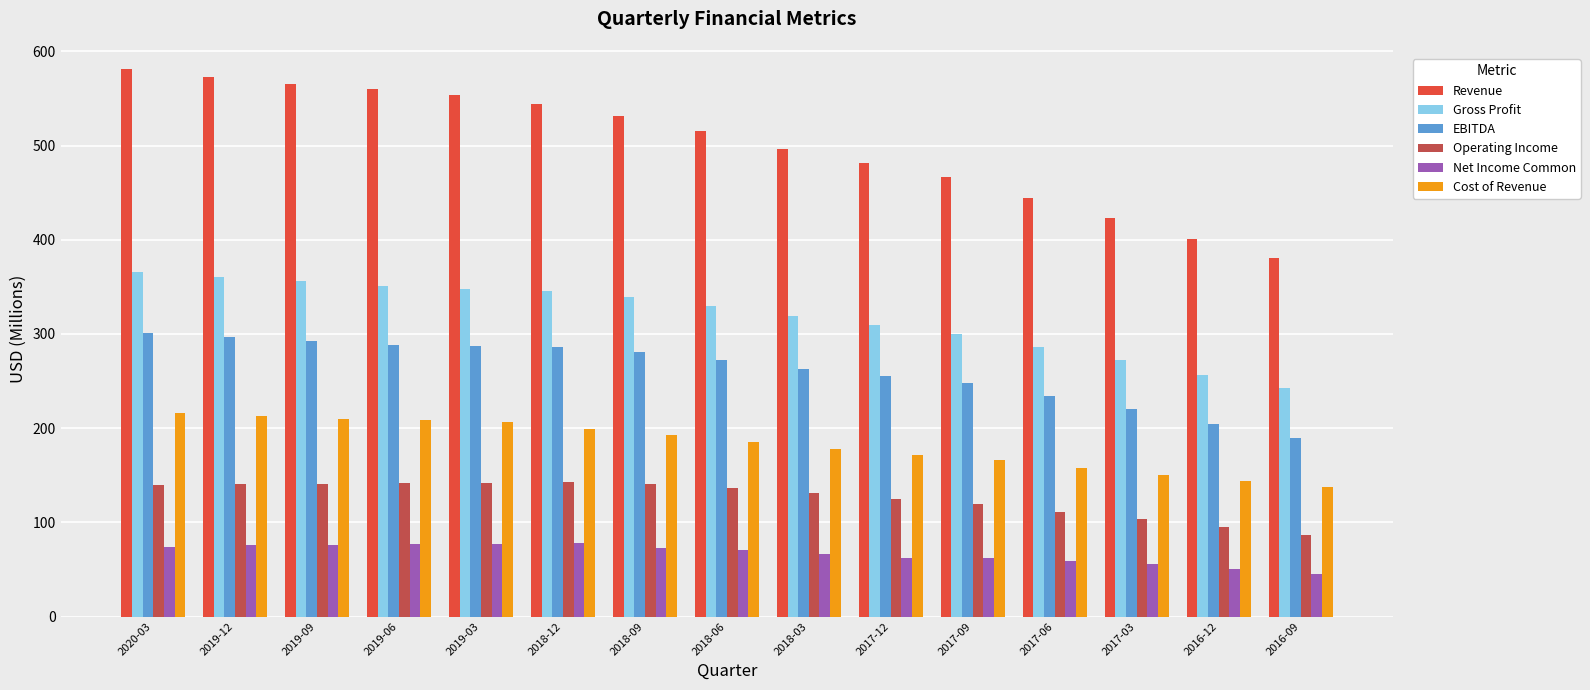

At how many categories does at least one series exceed 66?

15